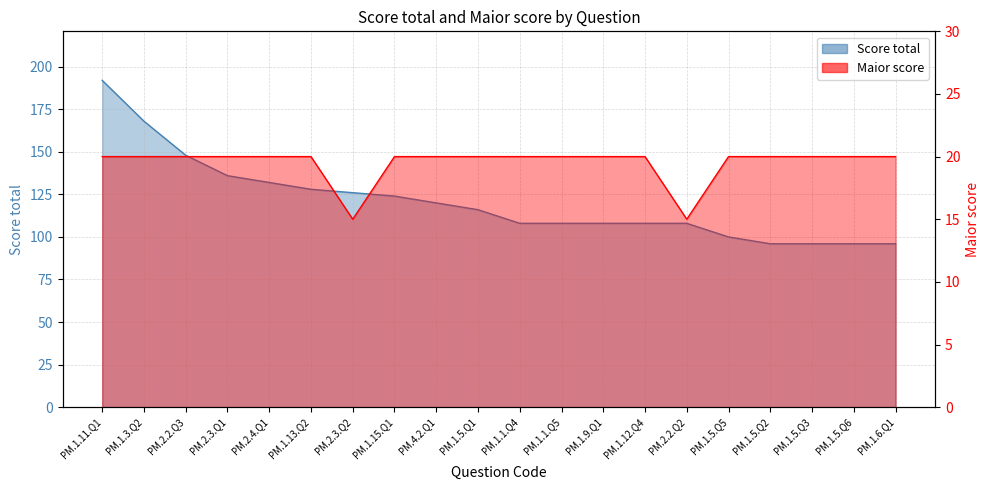

How many lines are shown in the chart?

2